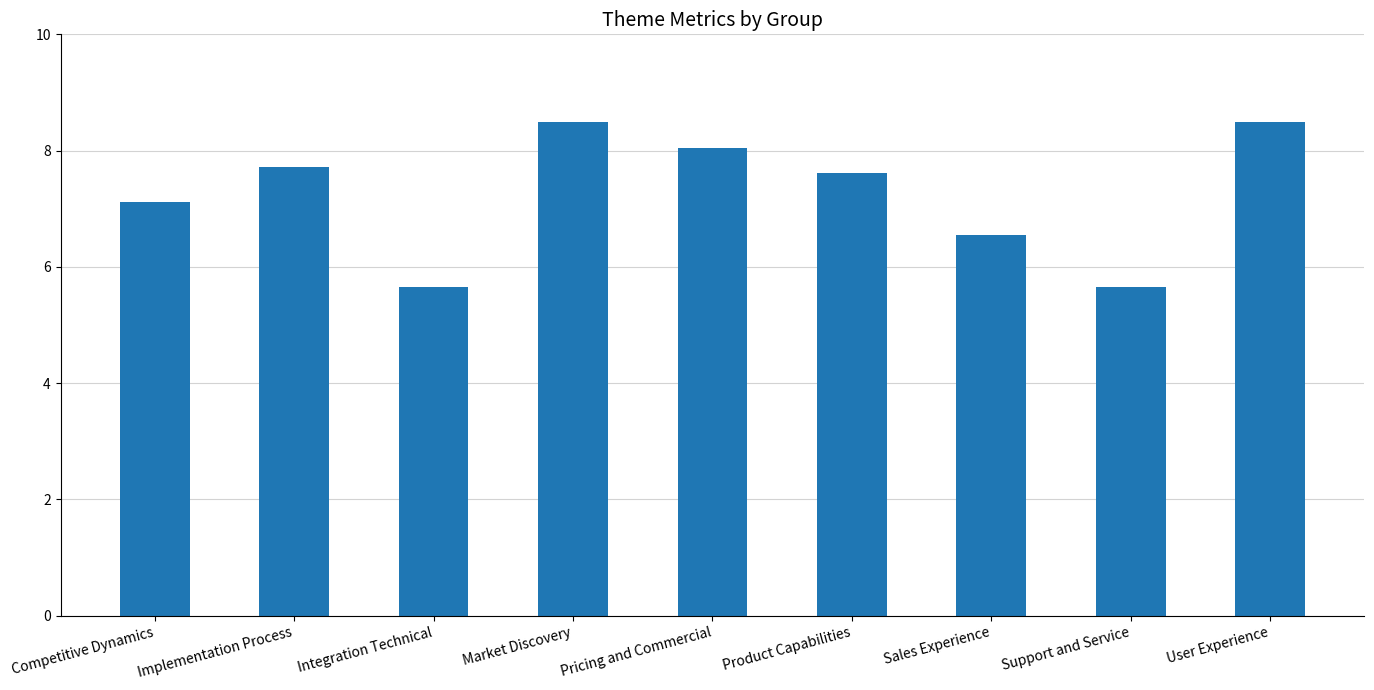

Is it true that the value at User Experience is 8.5?

True